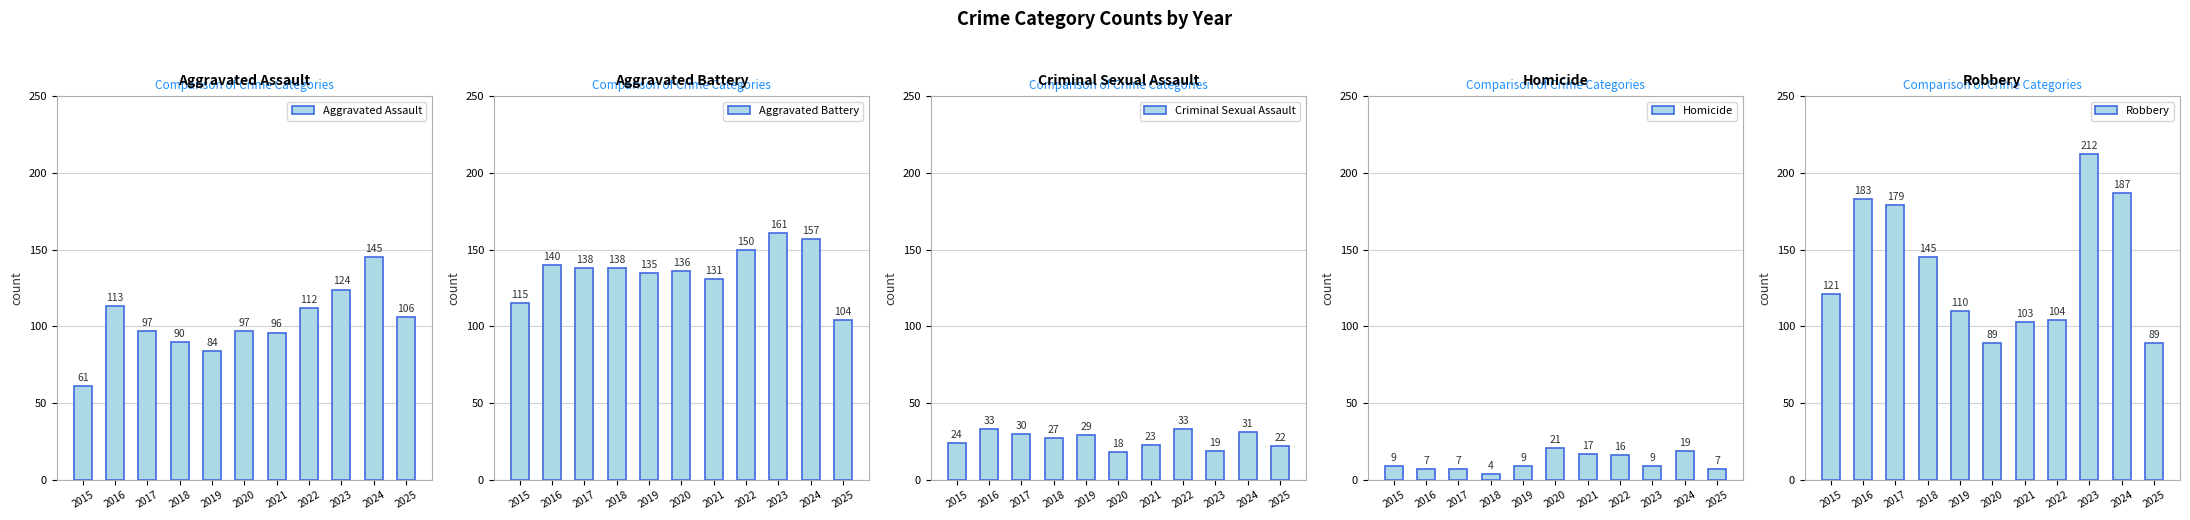

What is the sum of all Homicide values?

125